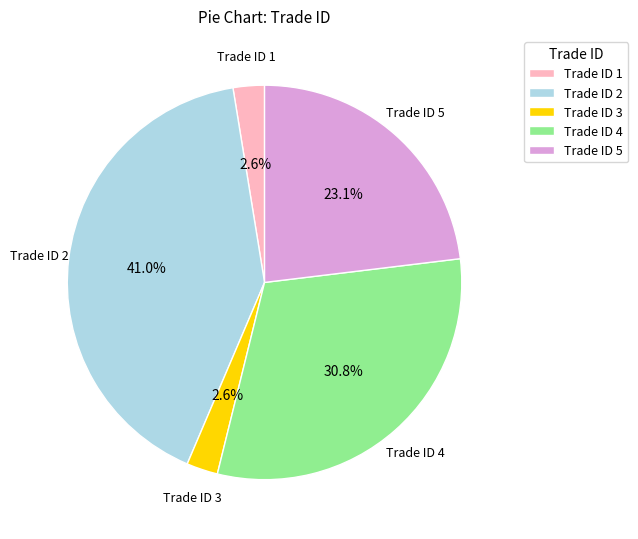

To the nearest percent, what is the combined percentage of Trade ID 5 and Trade ID 3?

26%